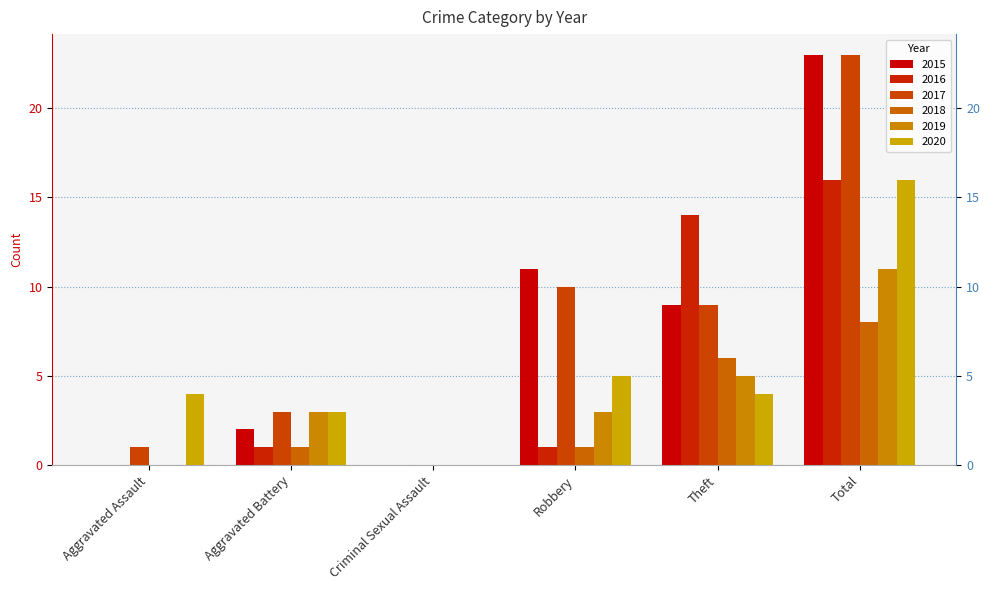

List the series in order of their peak value, lowest first.

2018, 2019, 2016, 2020, 2015, 2017